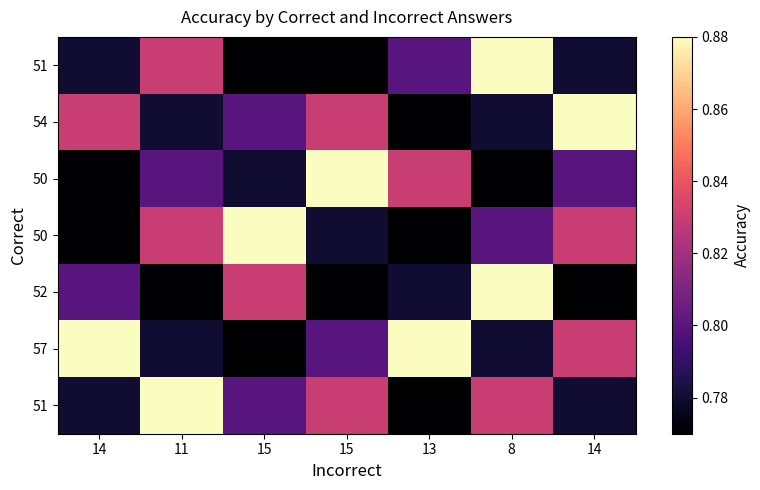

What is the spread (max minus min) of values at 15?

0.1